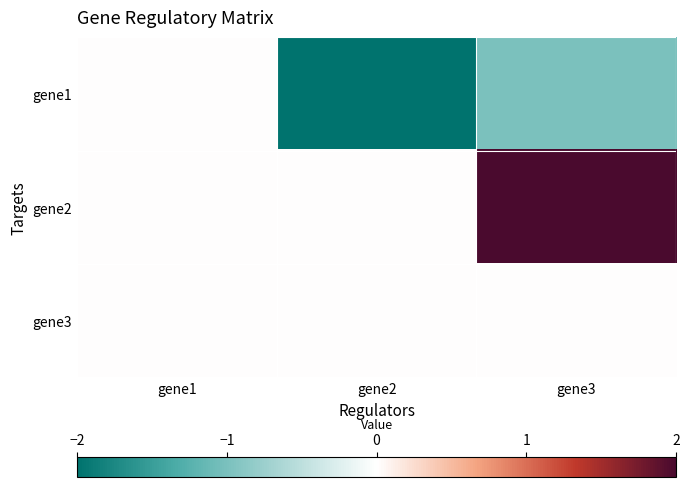

How many distinct data groups are displayed?

3